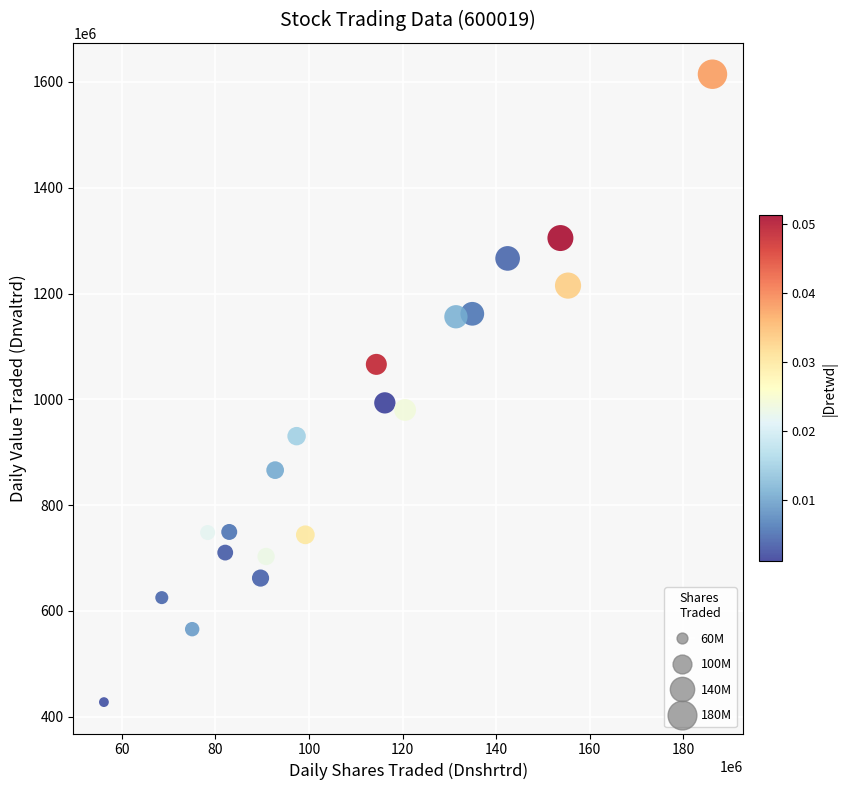

What is the range of X values (max minus min)?

130108559